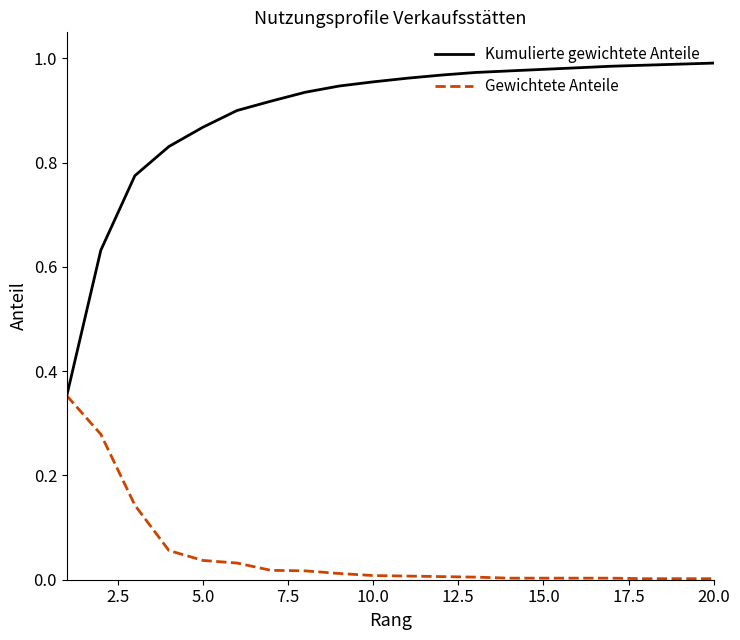

Which series has the largest range (max minus min)?

Kumulierte gewichtete Anteile